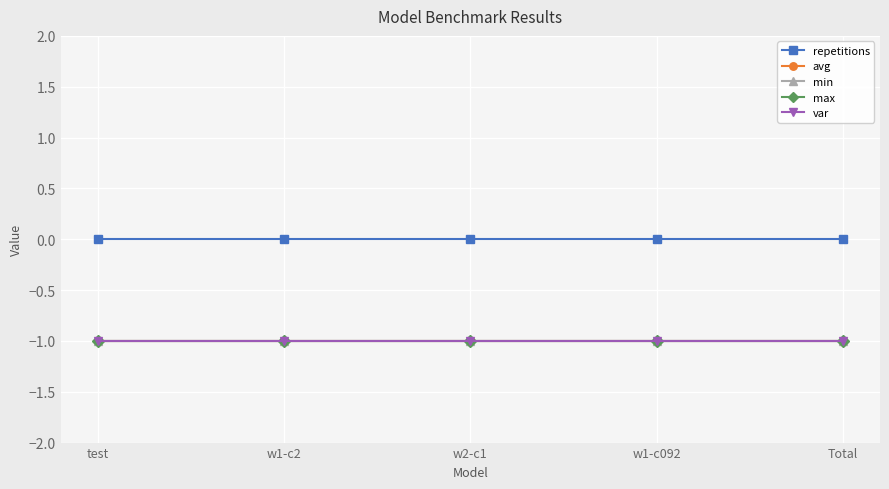

Does the chart display data point markers on the line(s)?

Yes